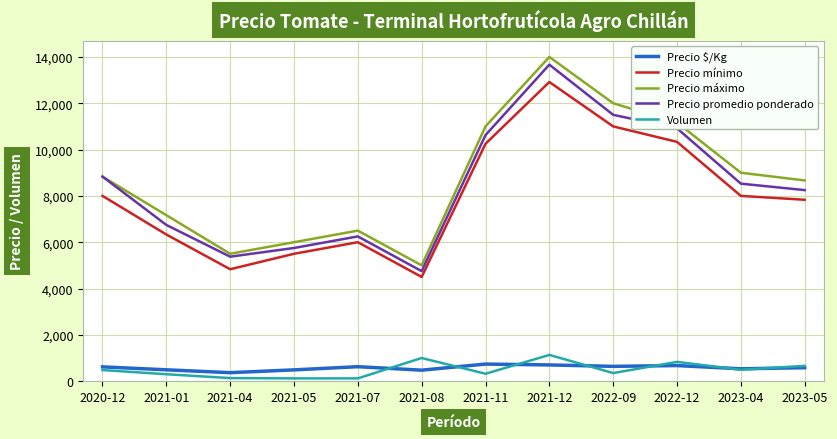

Which series has the largest total across all categories?

Precio máximo